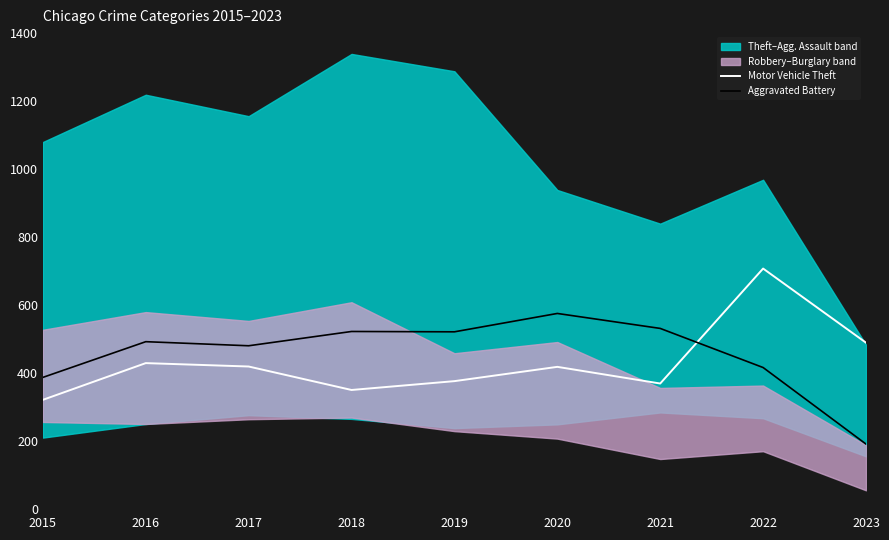

What is the difference between the second highest and minimum values in the Aggravated Battery series?

340